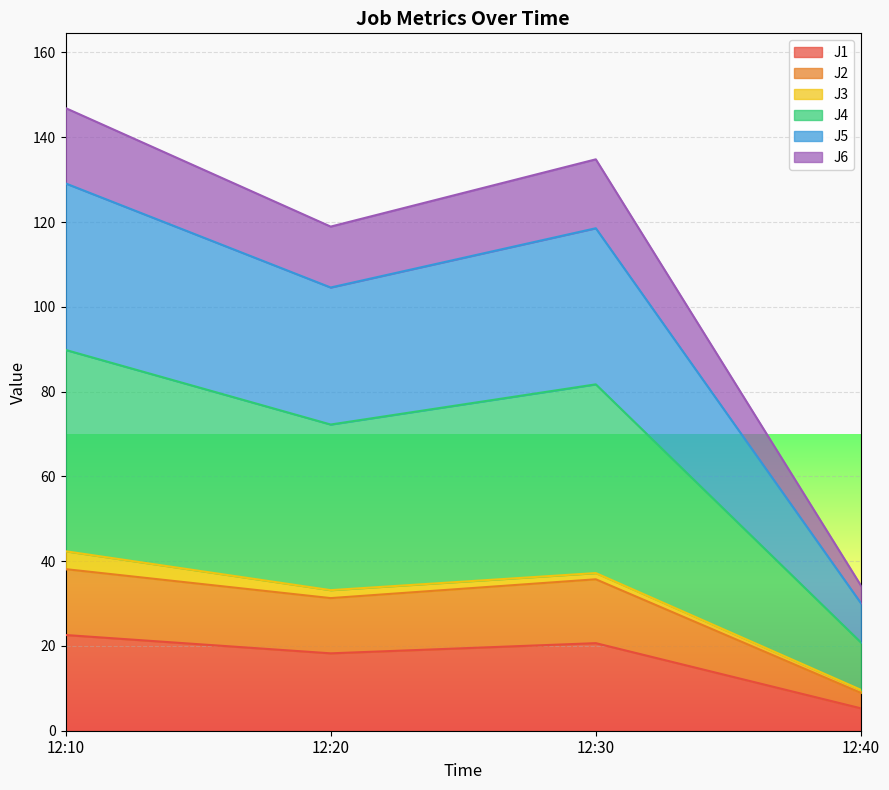

Is it true that J1 equals 20.7 at 12:30?

True